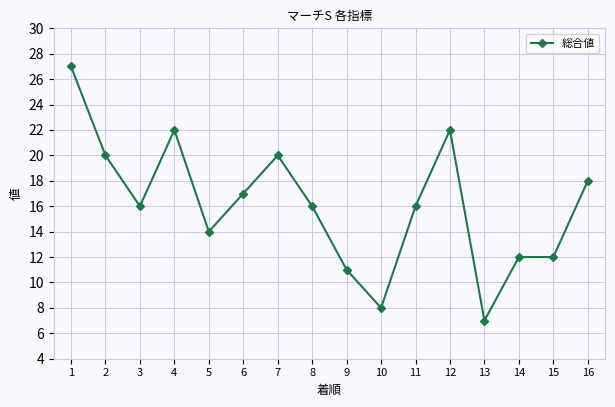

True or false: there are more than 2 points higher than both neighbors.

True